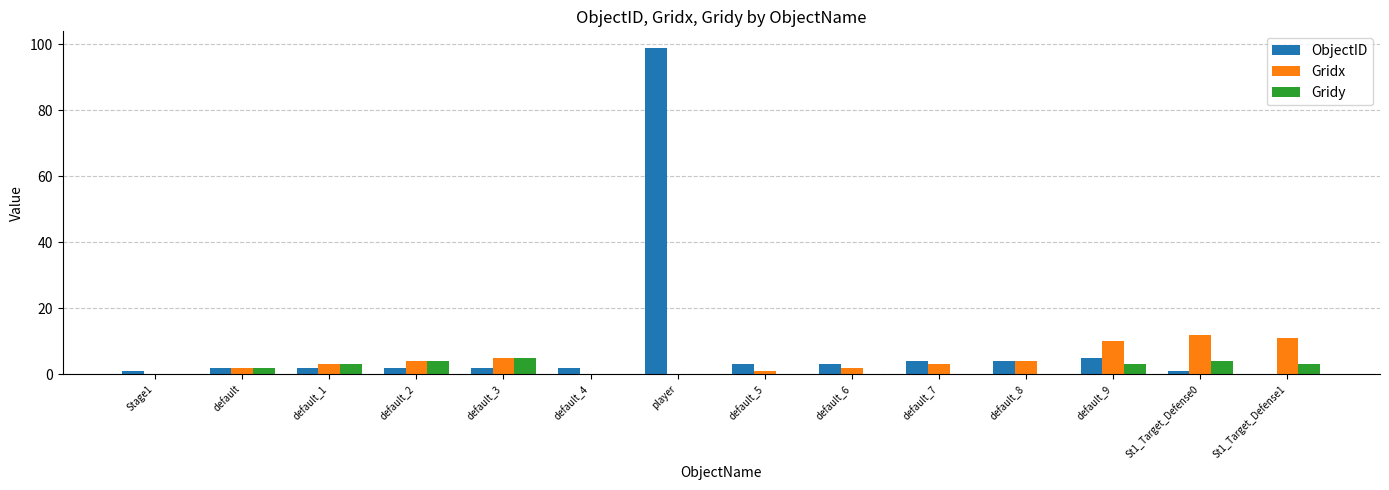

How many distinct data groups are displayed?

3